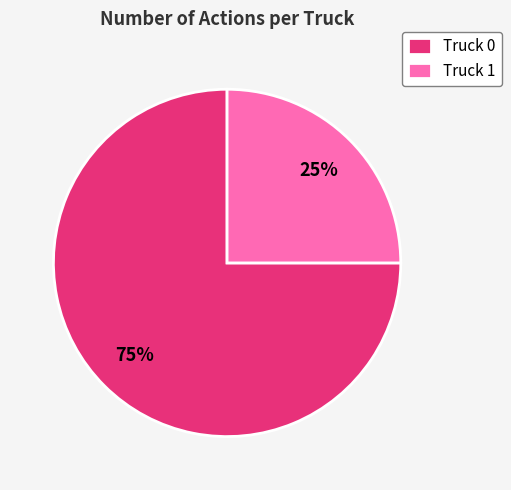

What is the majority slice?

Truck 0